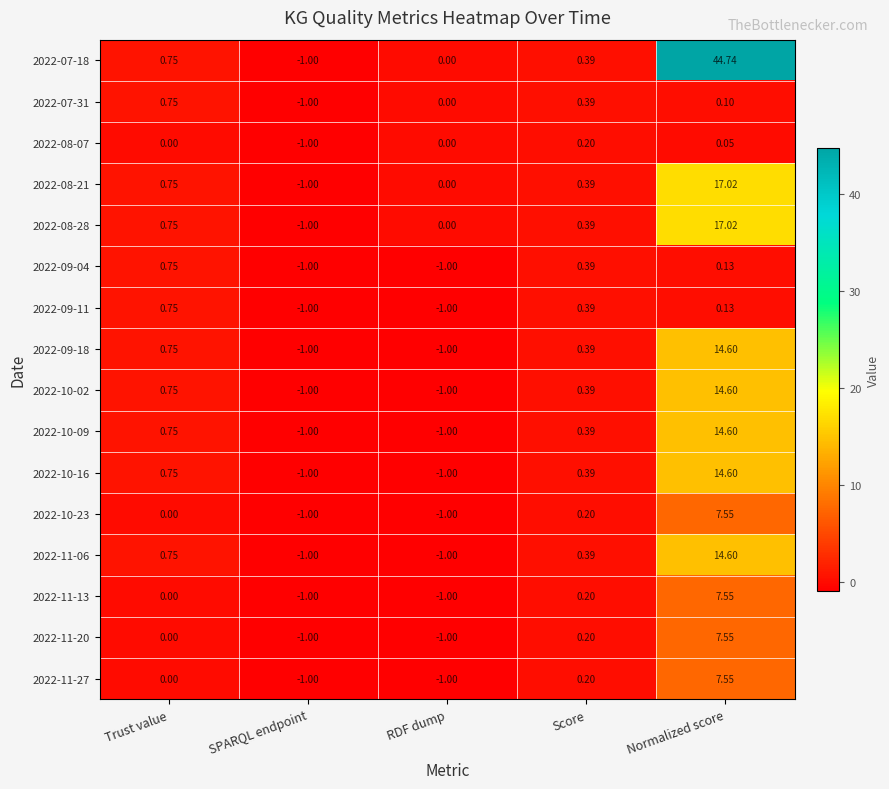

Where is 2022-10-23 nearest to the value 3?

Score